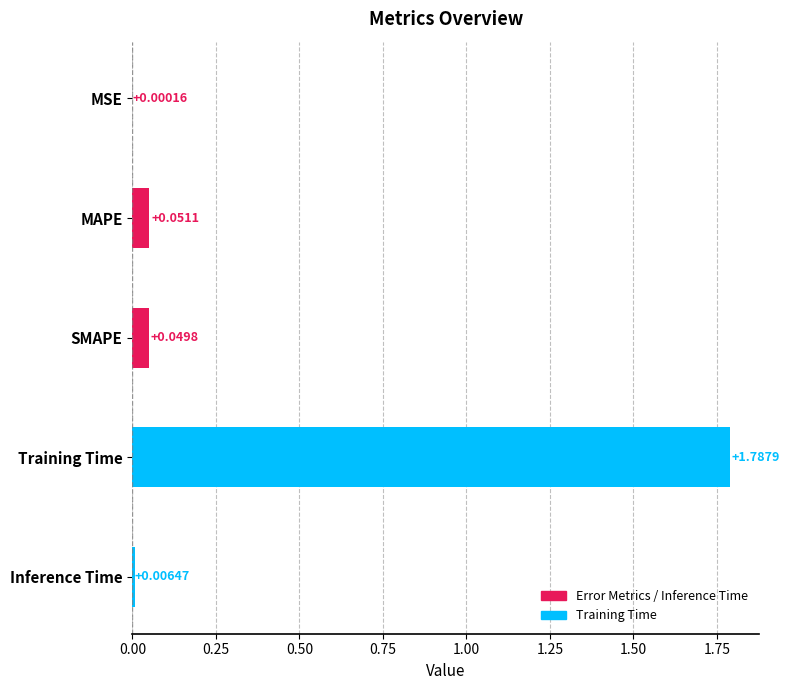

Between SMAPE and MAPE, which is larger?

MAPE